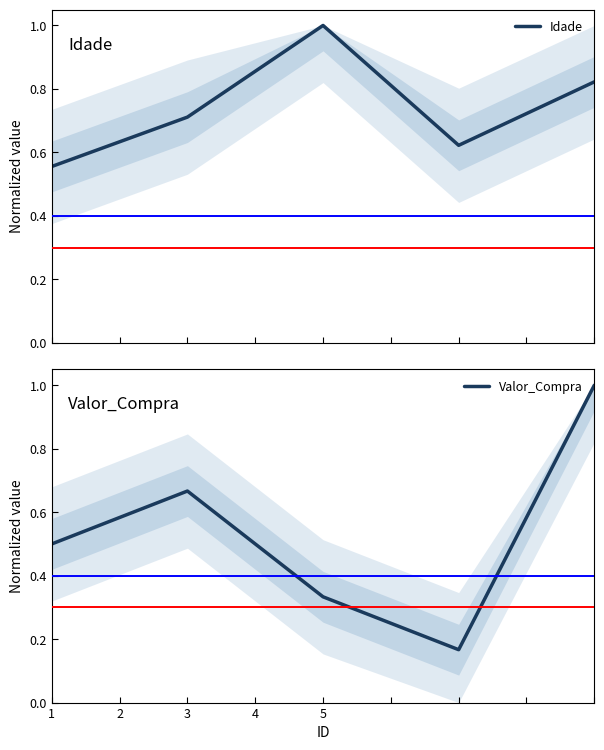

What is the difference between the maximum and minimum values in the Idade series?

0.4